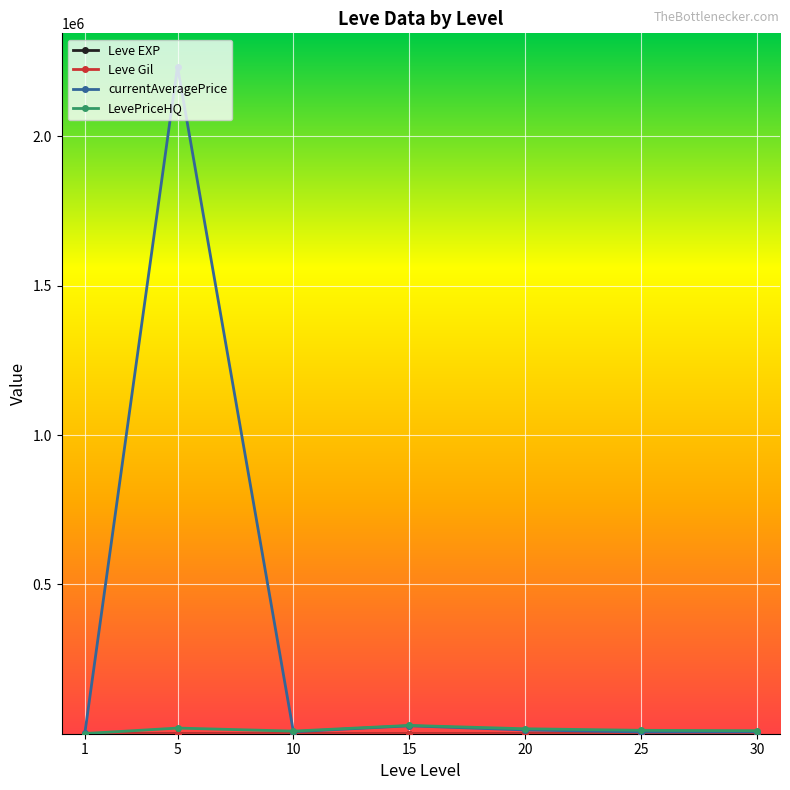

Which series has the widest spread of values?

currentAveragePrice